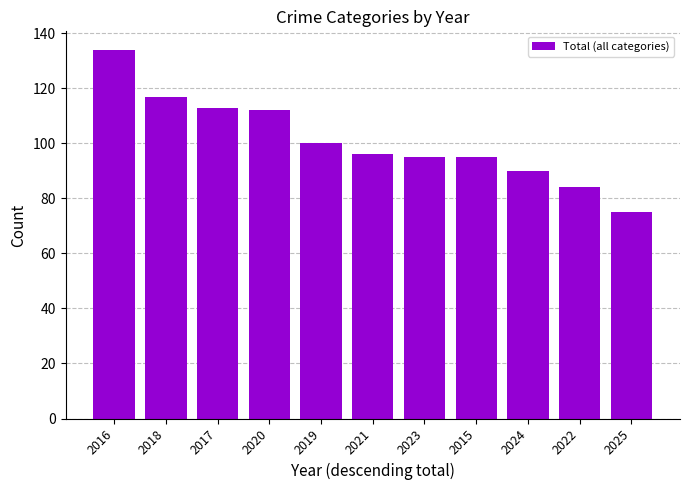

What is the value of the 1st bar from the left?

134